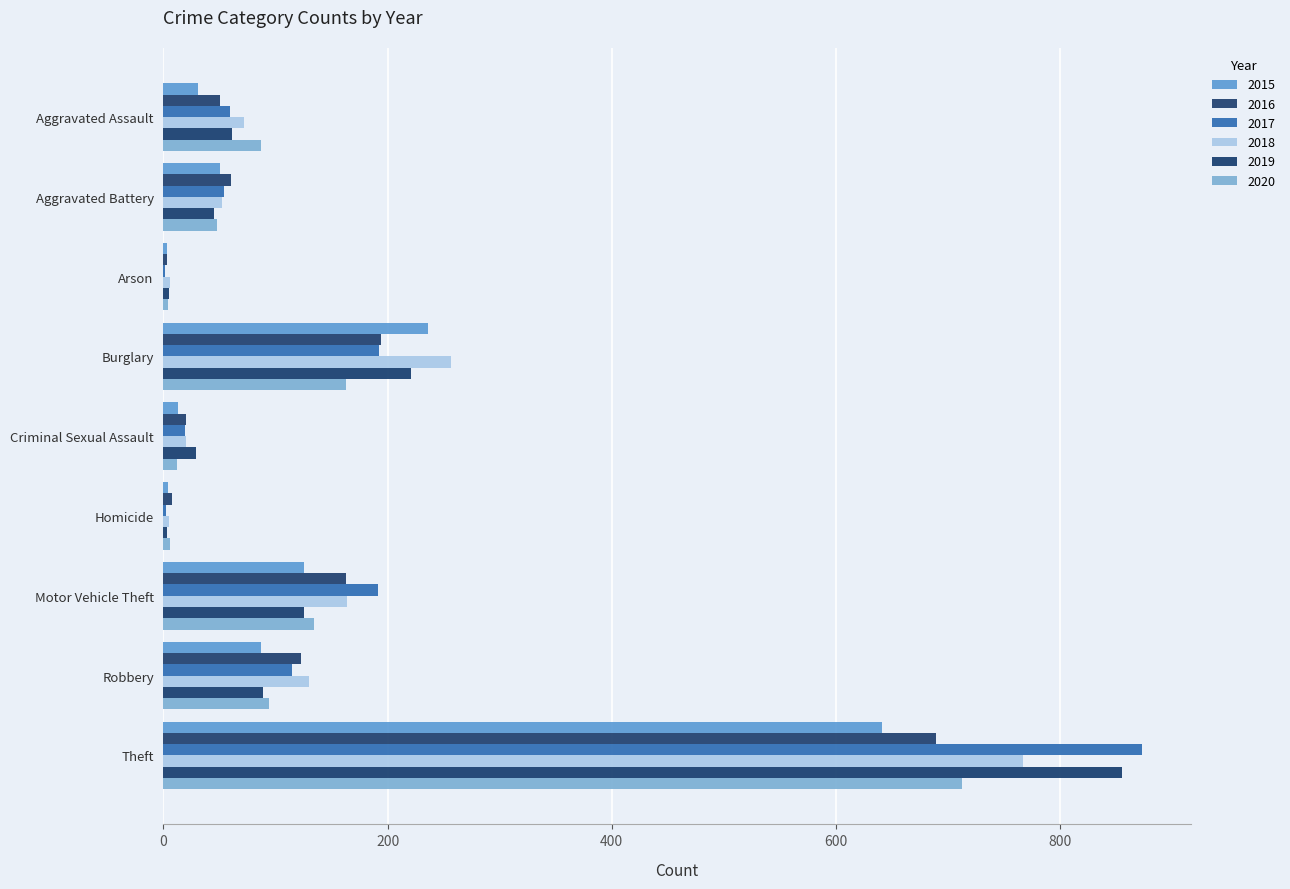

What is the label of the 5th bar from the left?

Criminal Sexual Assault